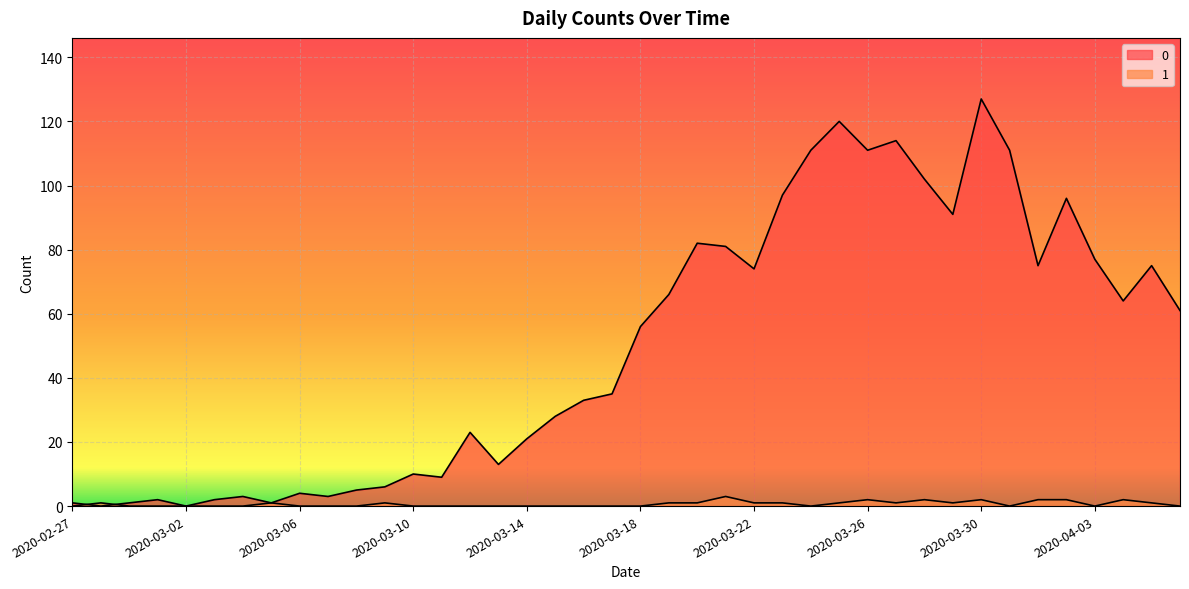

Which has a higher value, 2020-03-24 or 2020-03-08?

2020-03-24